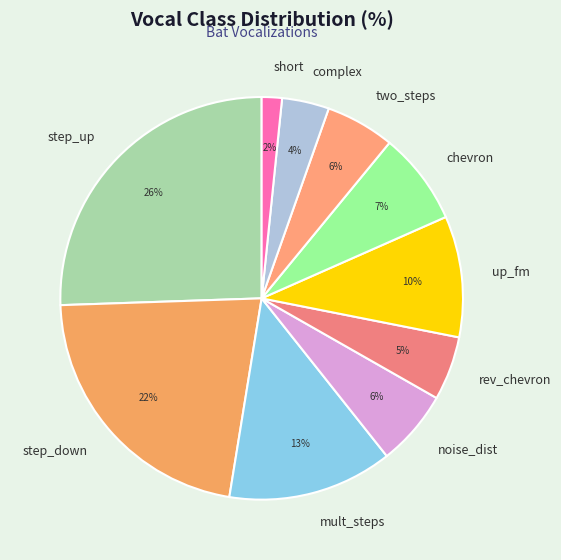

Do noise_dist and chevron together represent more than half of the pie?

No